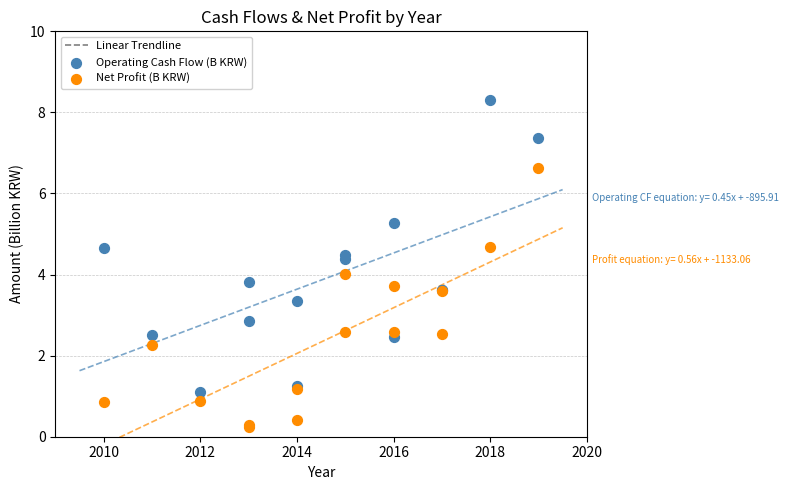

In the Net Profit (B KRW) series, what Y value is closest to 3?

2.6